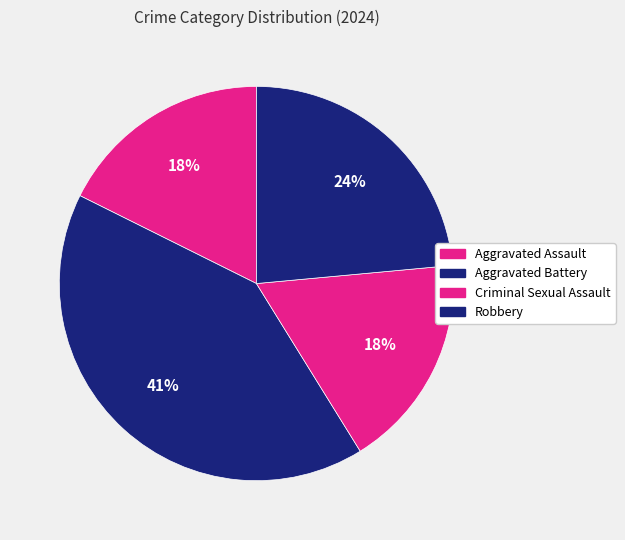

To the nearest percent, what is the difference between the largest and smallest slice percentages?

24%